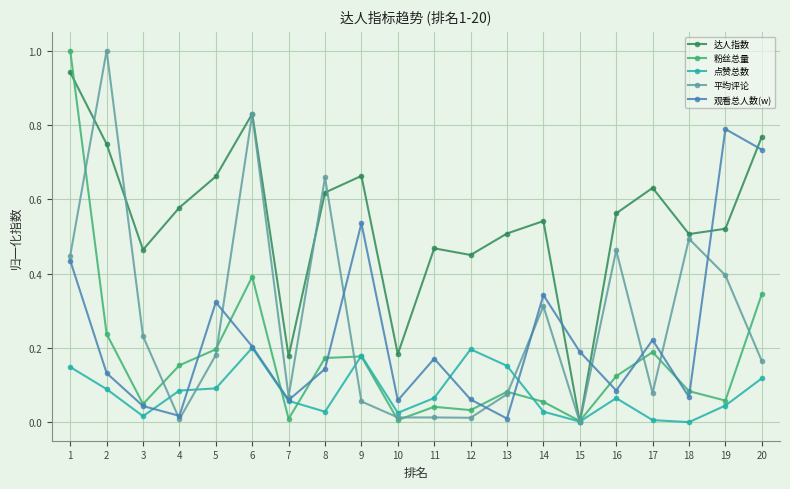

Where is the first local minimum for 粉丝总量?

3